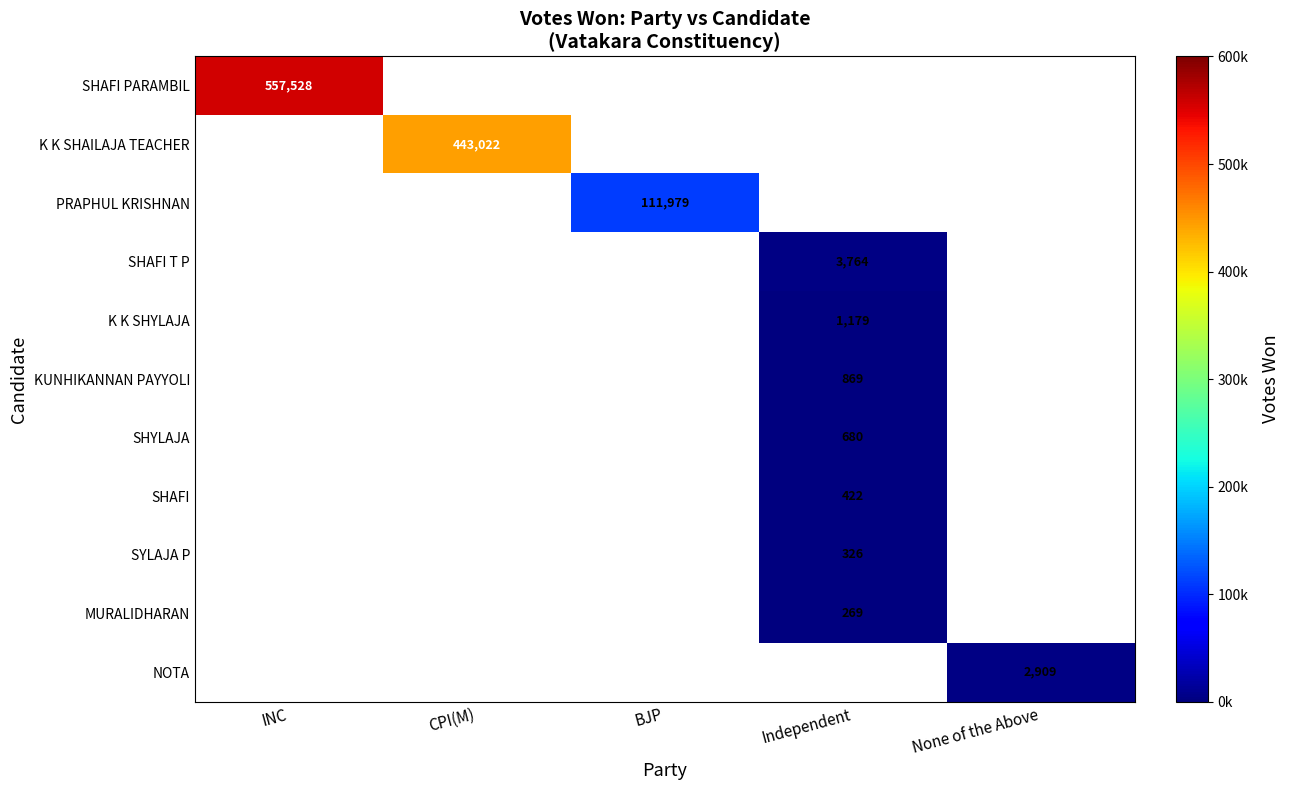

Is the value of NOTA at None of the Above greater than the value of K K SHAILAJA TEACHER at CPI(M)?

No